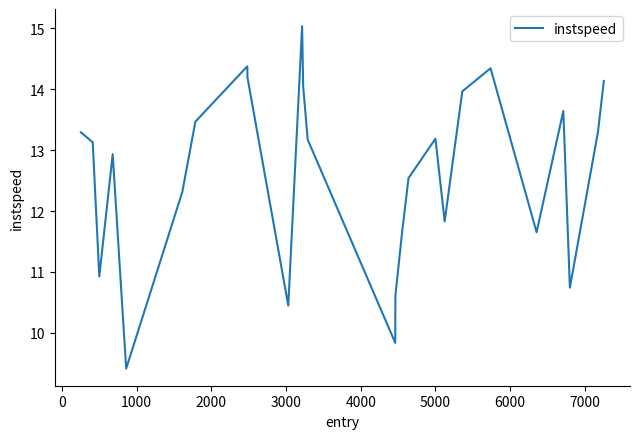

What is the difference between the maximum and minimum values?

5.6